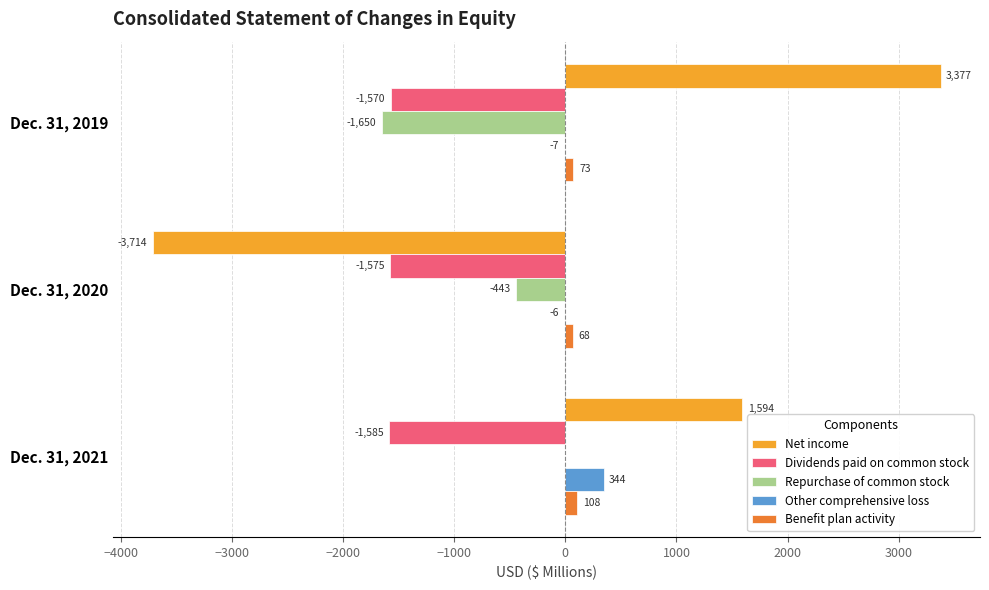

At which category is the sum across all series the highest?

Dec. 31, 2021